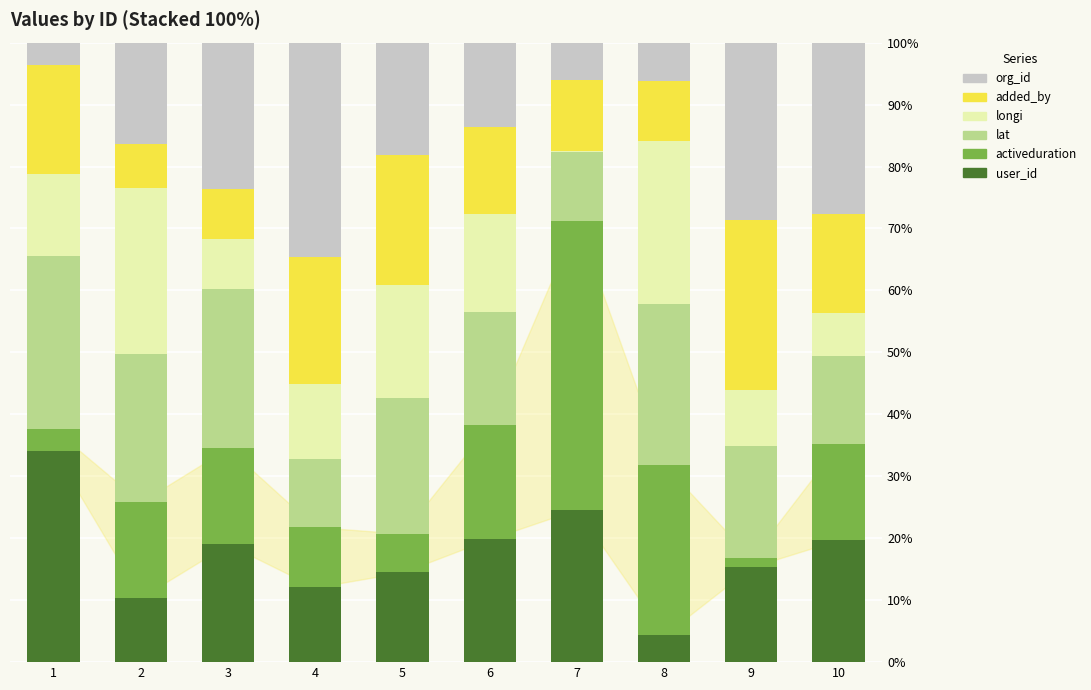

What is the total value across all series at 1?

100.0